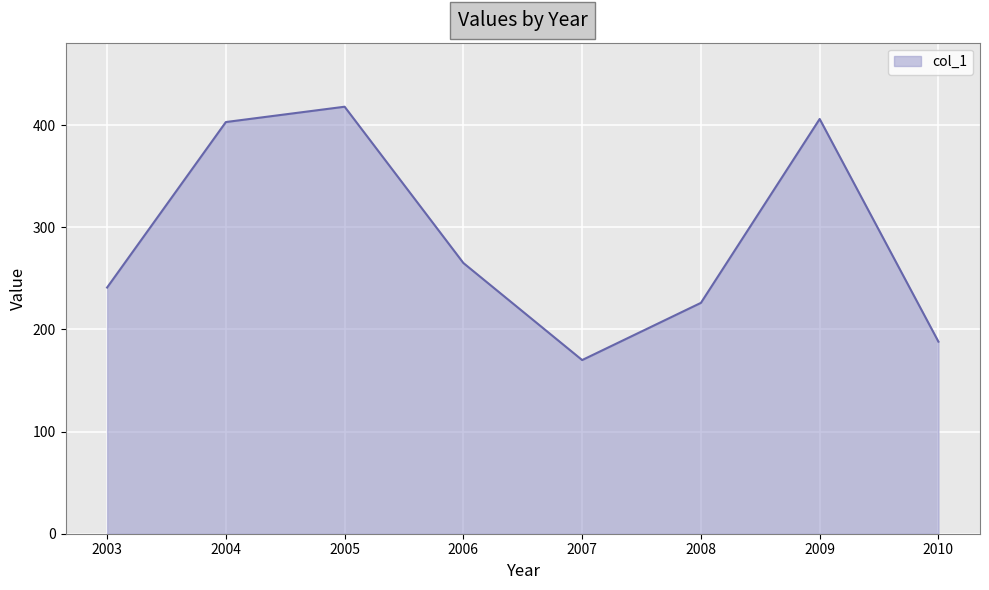

Count the number of data series in this chart.

1